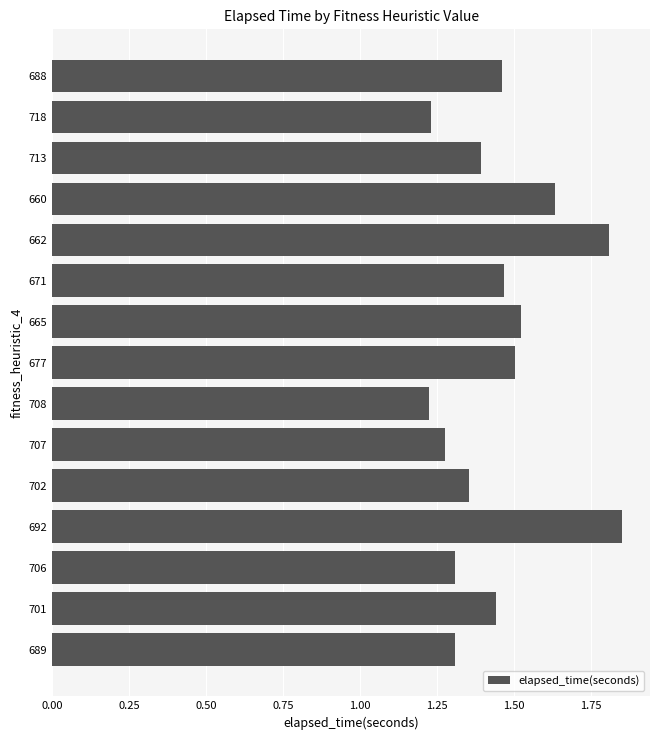

What is the sum of all values?

21.8